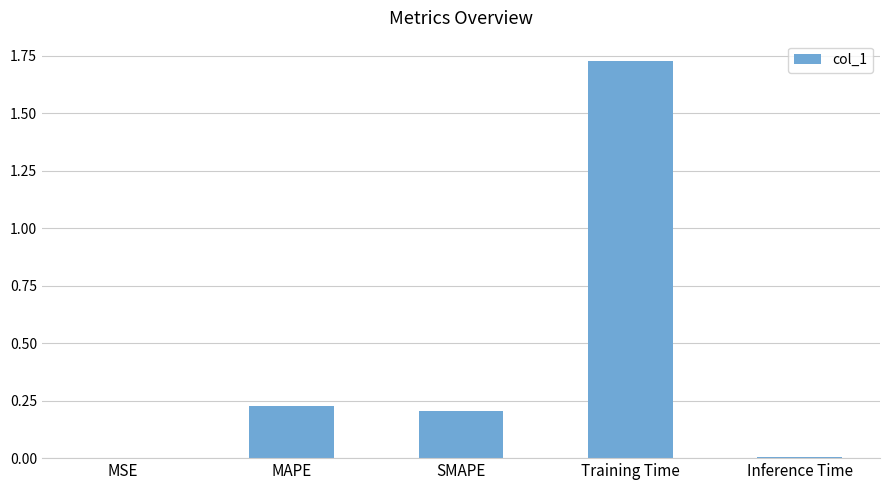

At which category does the chart reach its peak across all series?

Training Time